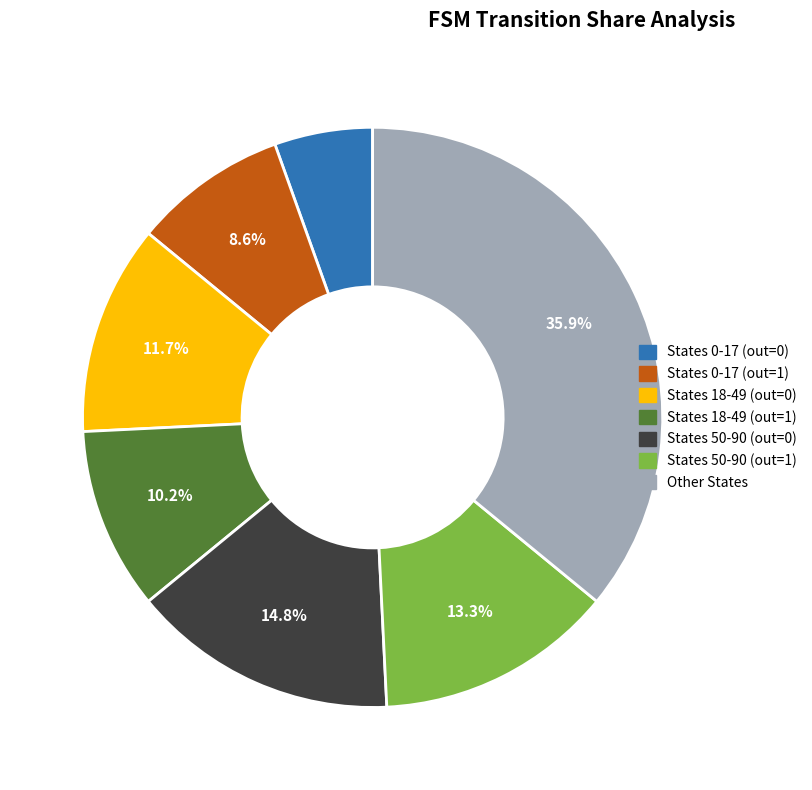

Does any single category account for the majority?

No